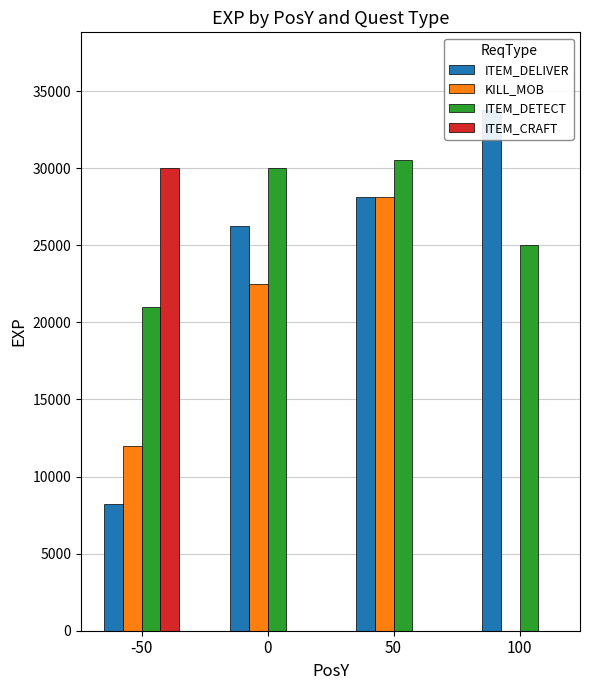

Reading left to right, what are all the values shown in this chart?

ITEM_DELIVER: 8250	26250	28125	33750
KILL_MOB: 12000	22500	28125	0
ITEM_DETECT: 21000	30000	30500	25000
ITEM_CRAFT: 30000	0	0	0